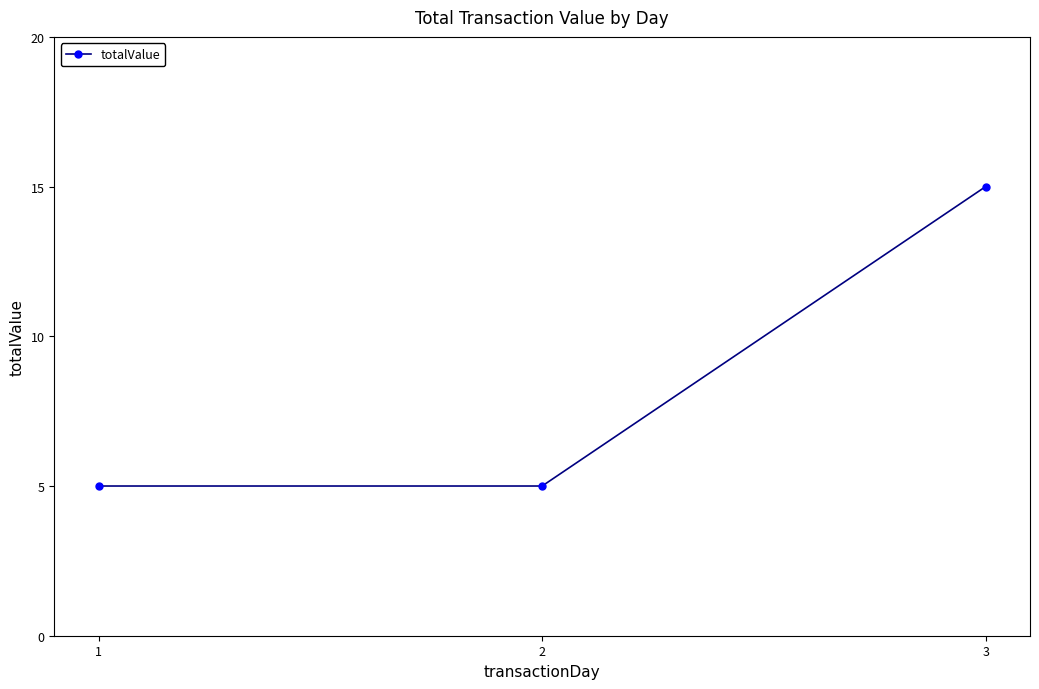

What is the maximum value shown in the chart?

15